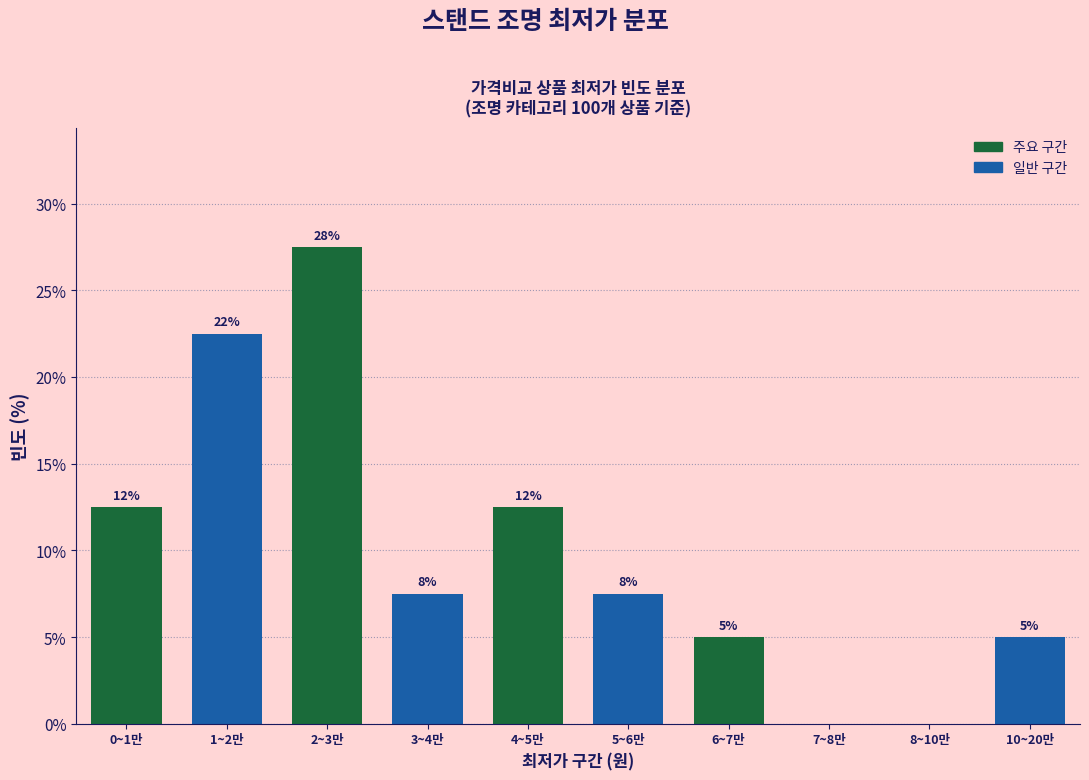

Are the bars horizontal?

No